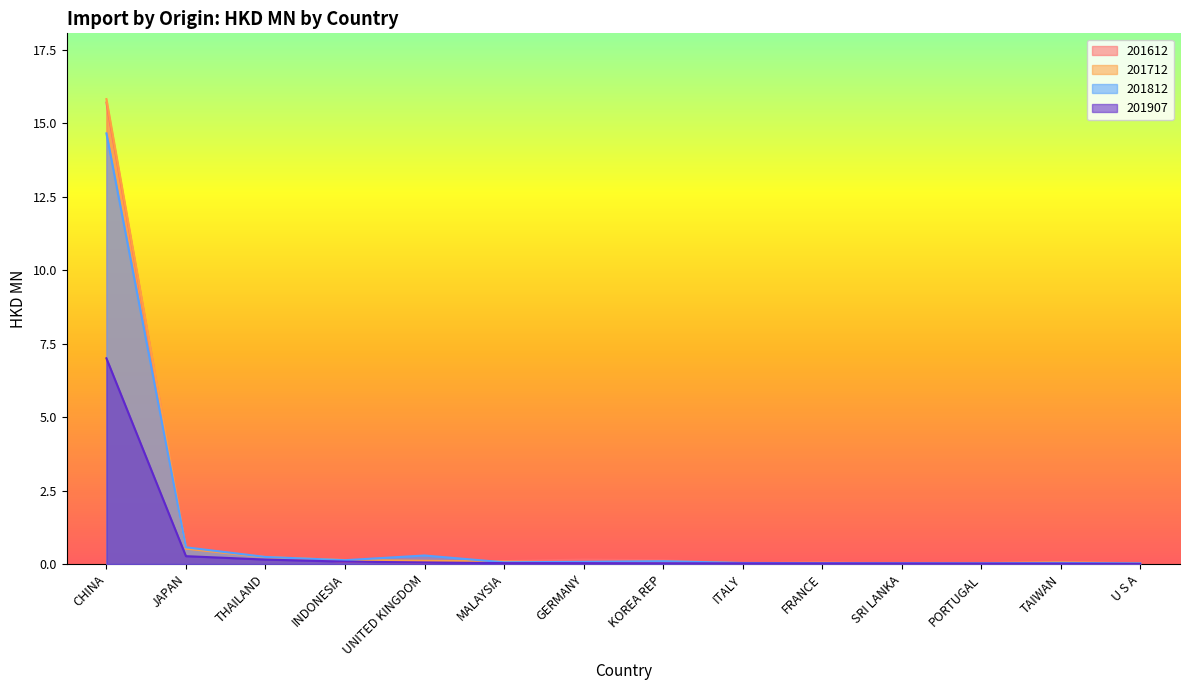

What is the difference between the highest and lowest values at CHINA?

8.8